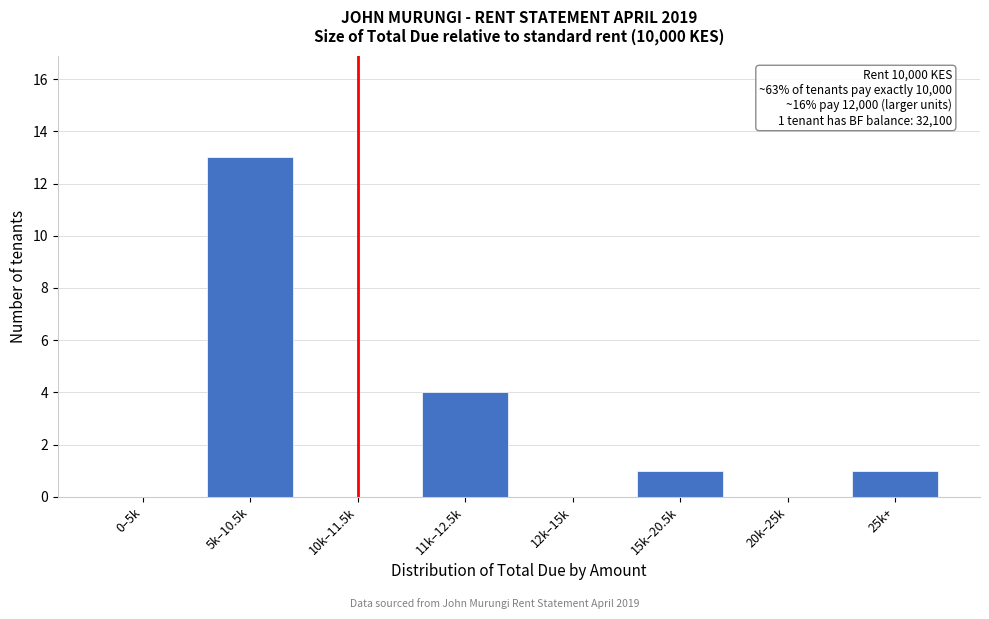

Reading left to right, list all the values displayed in this chart.

0–5k=0	5k–10.5k=13	10k–11.5k=0	11k–12.5k=4	12k–15k=0	15k–20.5k=1	20k–25k=0	25k+=1